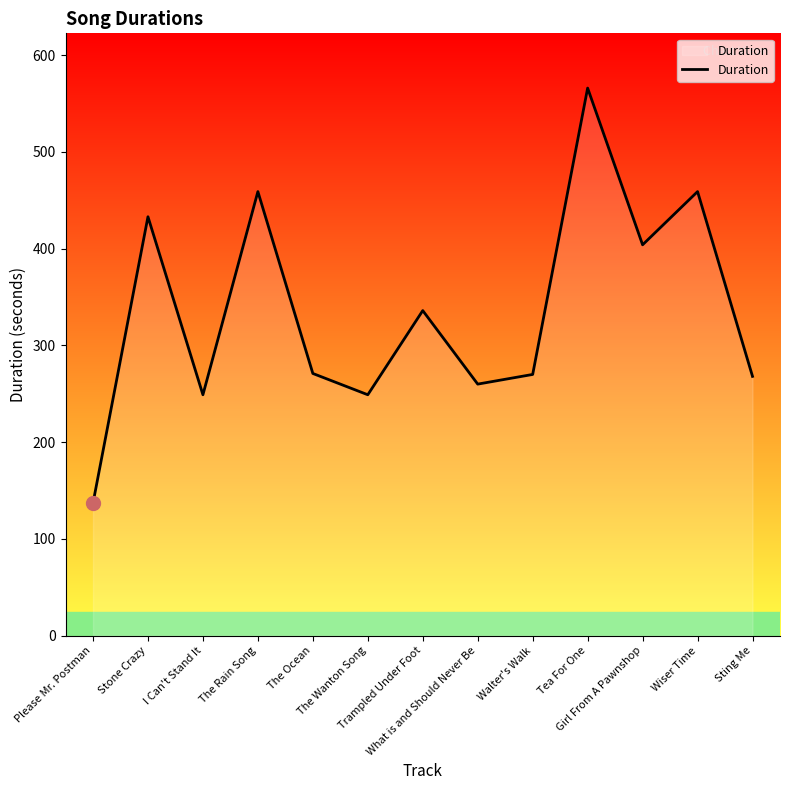

What is the difference between the values at Trampled Under Foot and Sting Me?

68